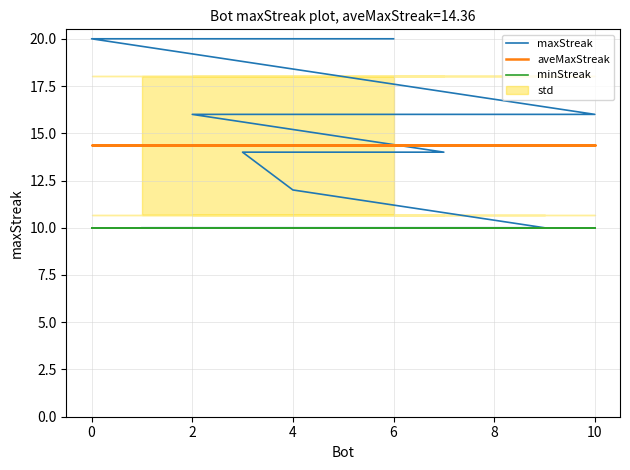

At which category does the chart reach its minimum across all series?

8